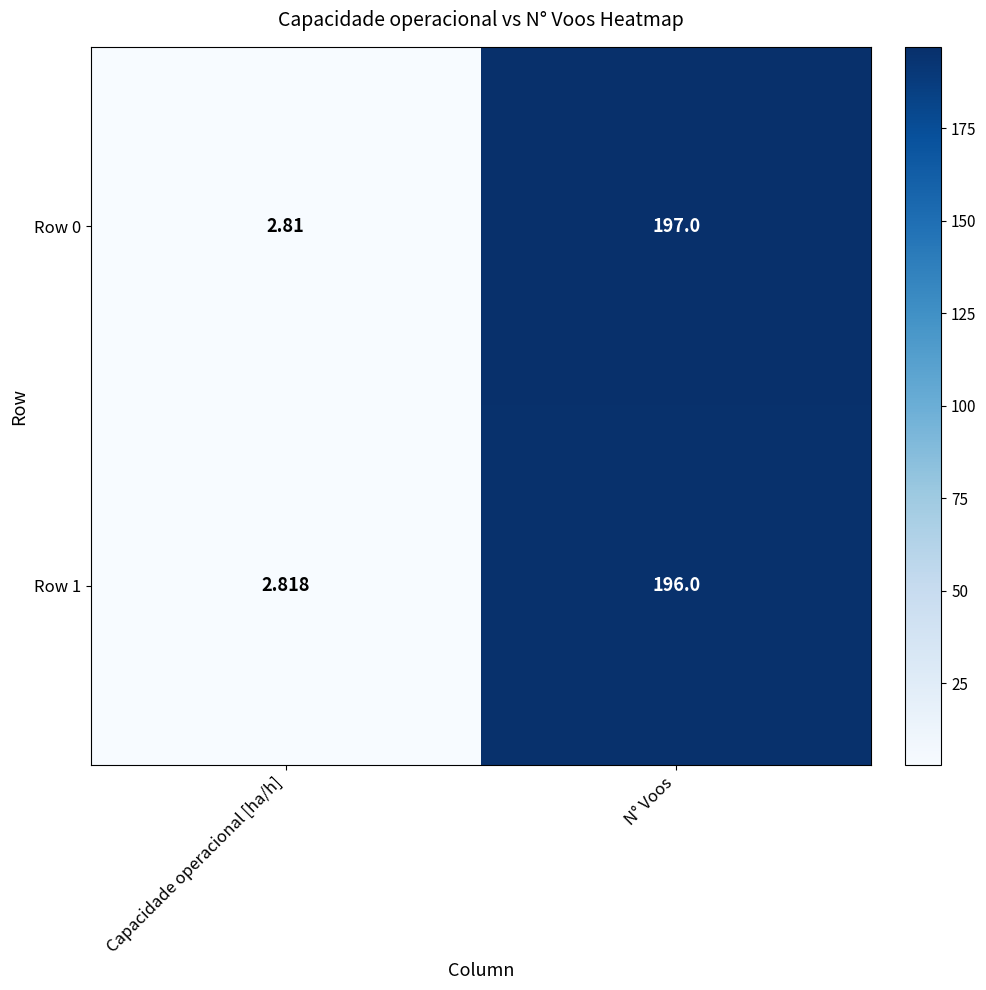

At how many categories does at least one series exceed 117?

1